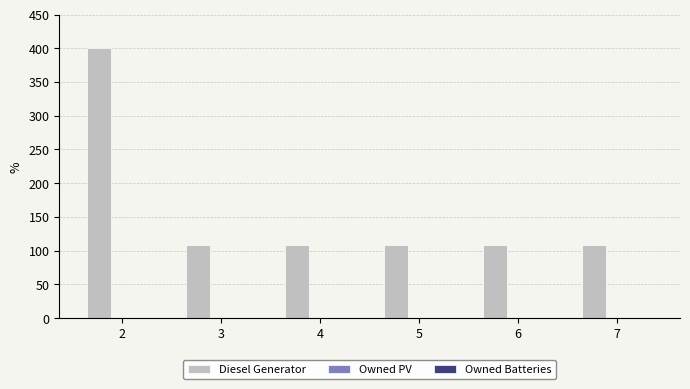

What is the value of the 6th bar from the left?

109